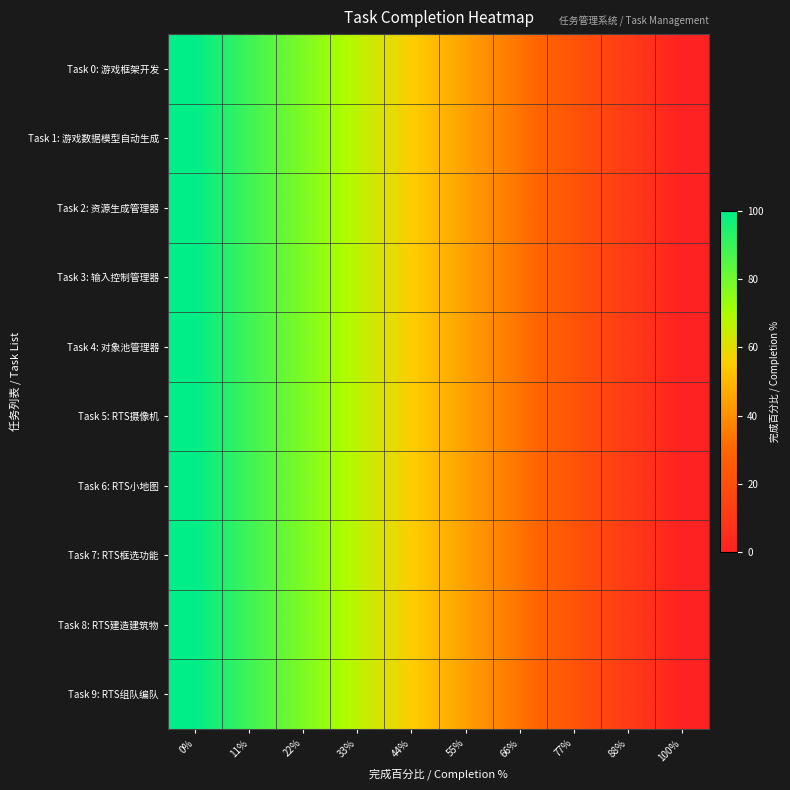

Which label corresponds to the smallest value in the chart?

100%